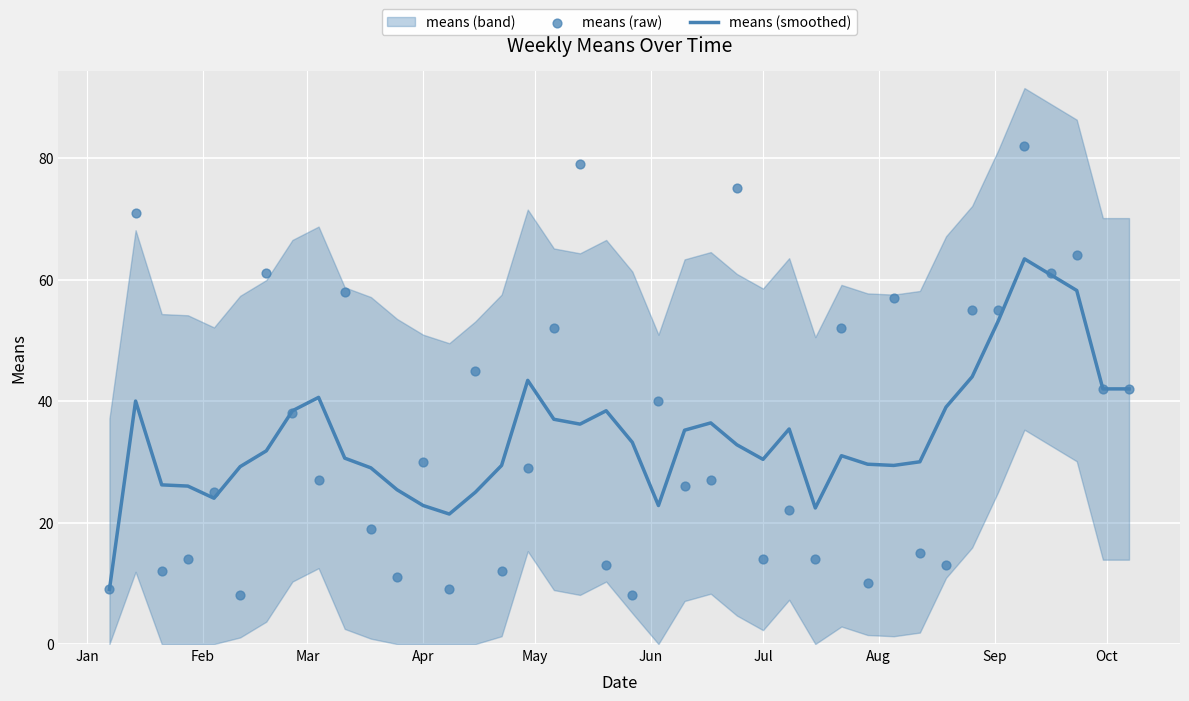

Which series has the largest total across all categories?

means (raw)